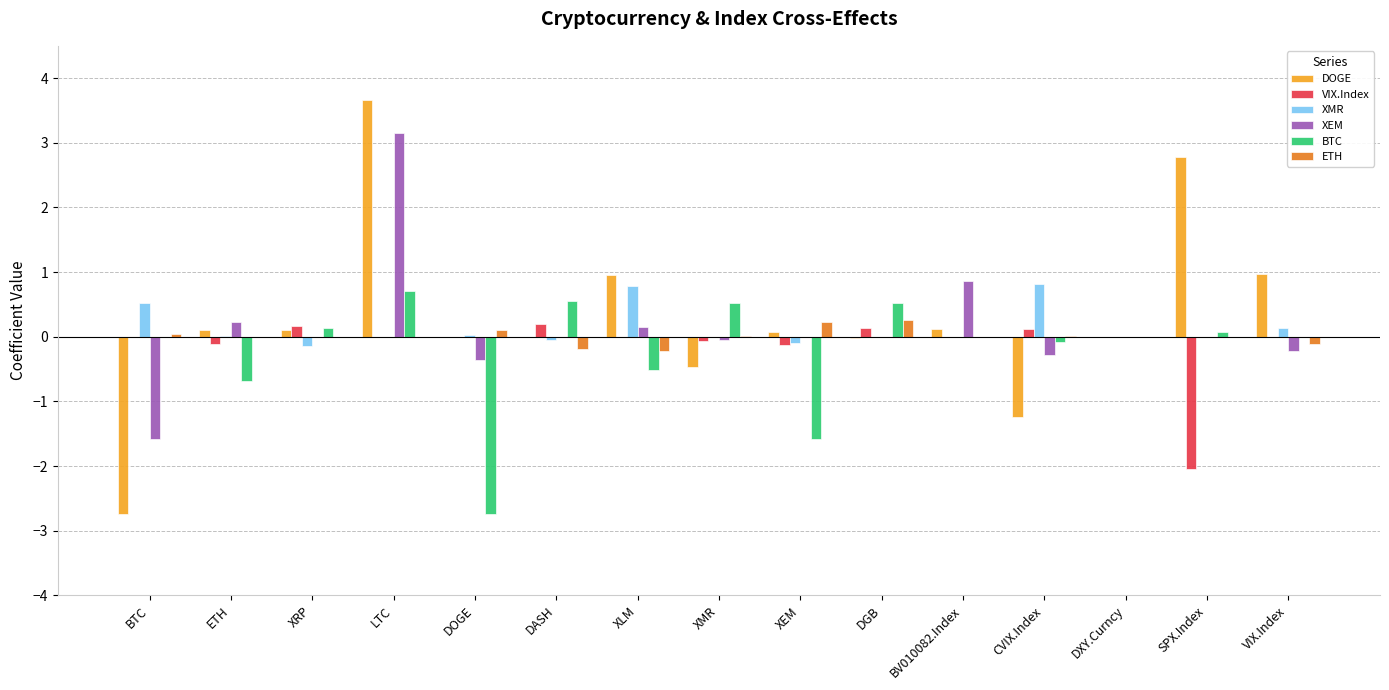

How many data points does each series have?

15